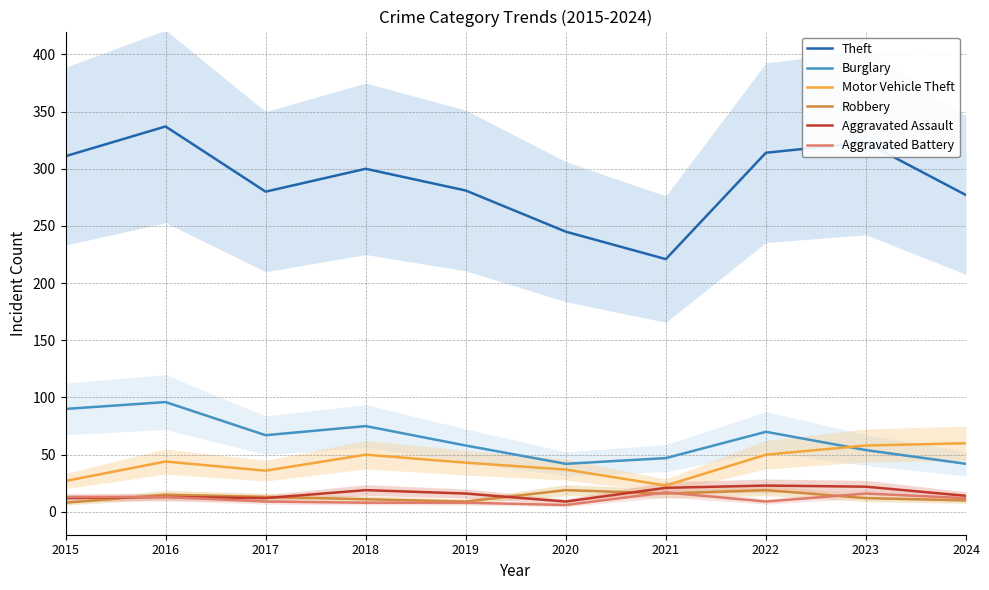

Rank the categories by Aggravated Battery value from lowest to highest.

2020, 2018, 2019, 2017, 2022, 2024, 2015, 2016, 2023, 2021